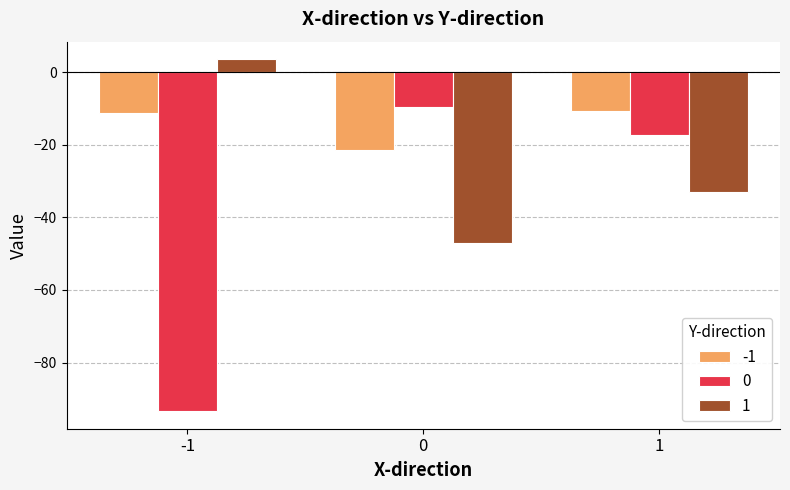

Is it true that 0 equals -30.5 at 1?

False